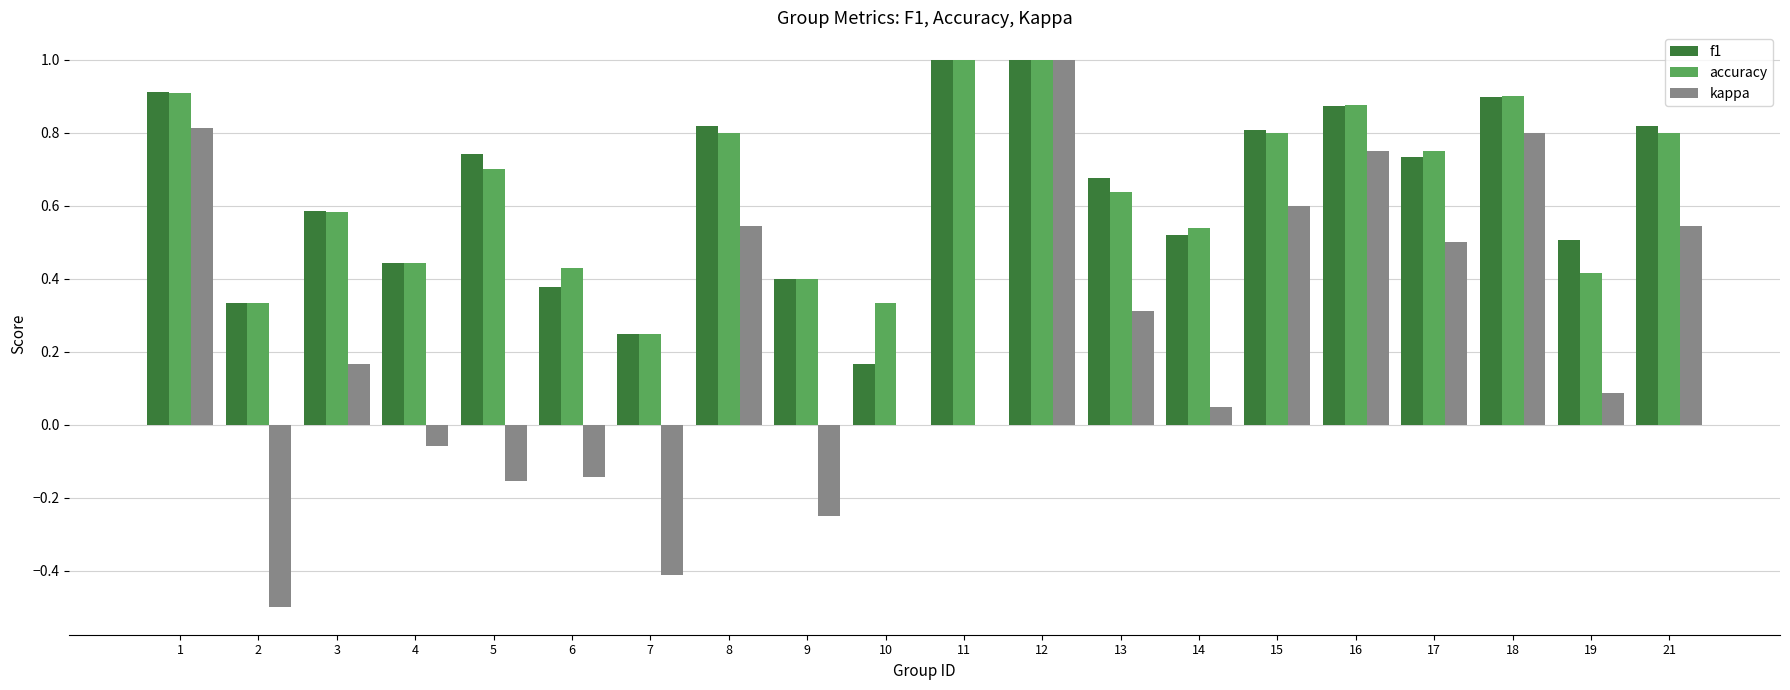

What is the maximum value shown in the chart?

1.0